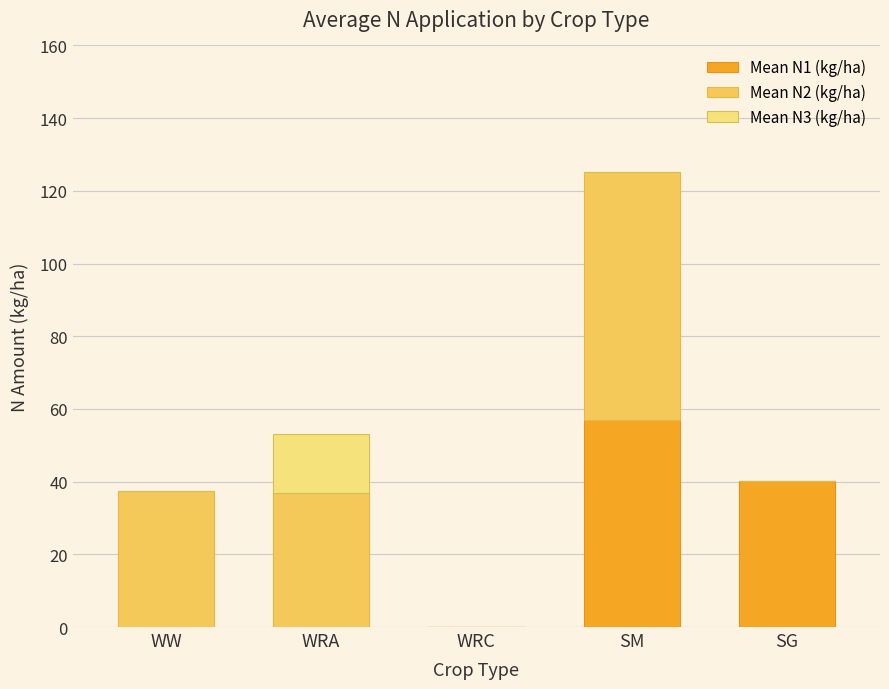

What is the total value across all series at SG?

40.1